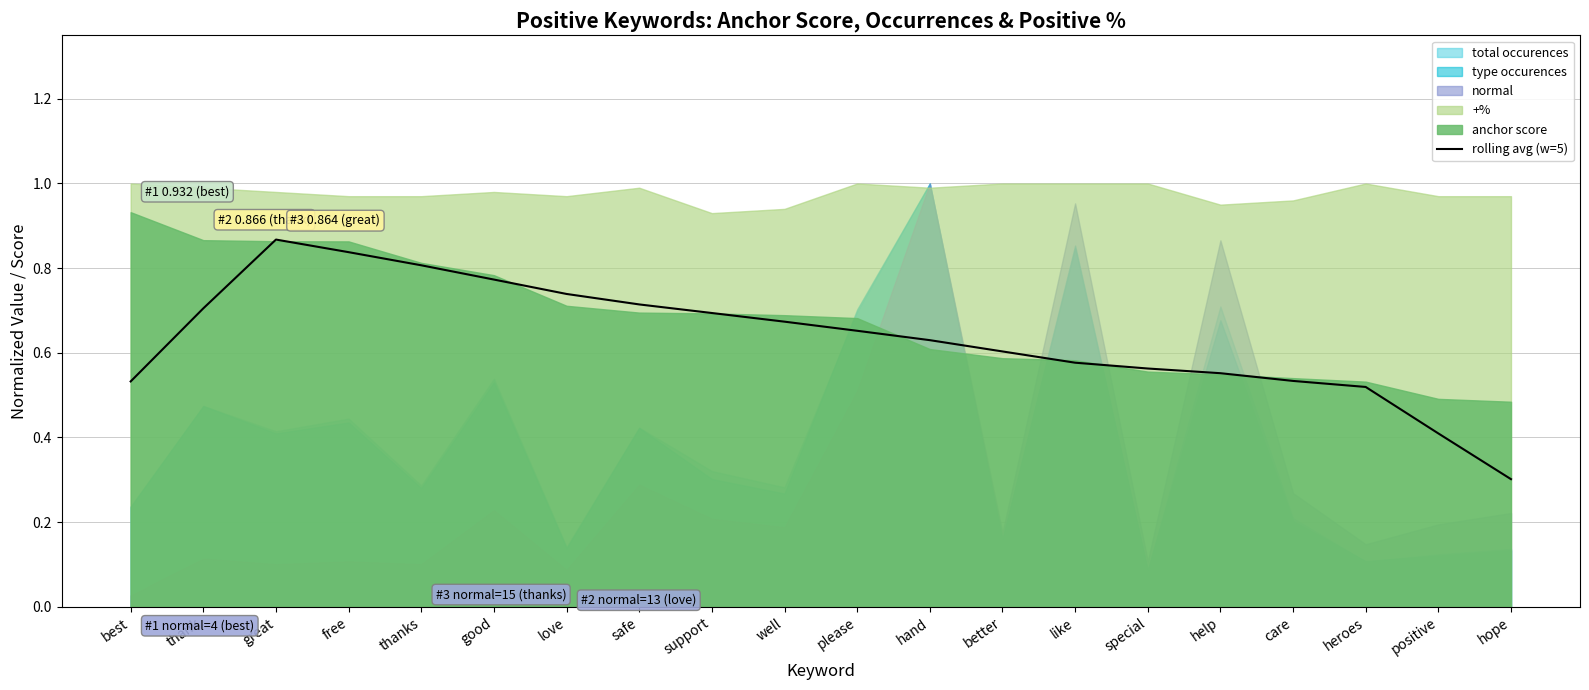

List the labels in order of value, smallest first.

hope, positive, heroes, best, care, help, special, like, better, hand, please, well, support, thank, safe, love, good, thanks, free, great